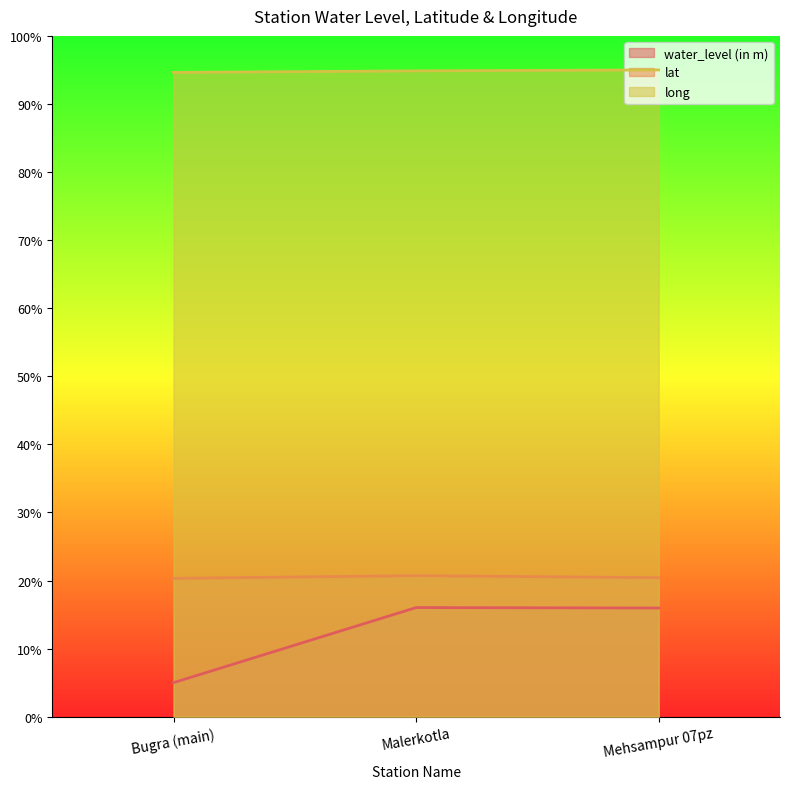

The long series shows 95.0 at Mehsampur 07pz. True or false?

True